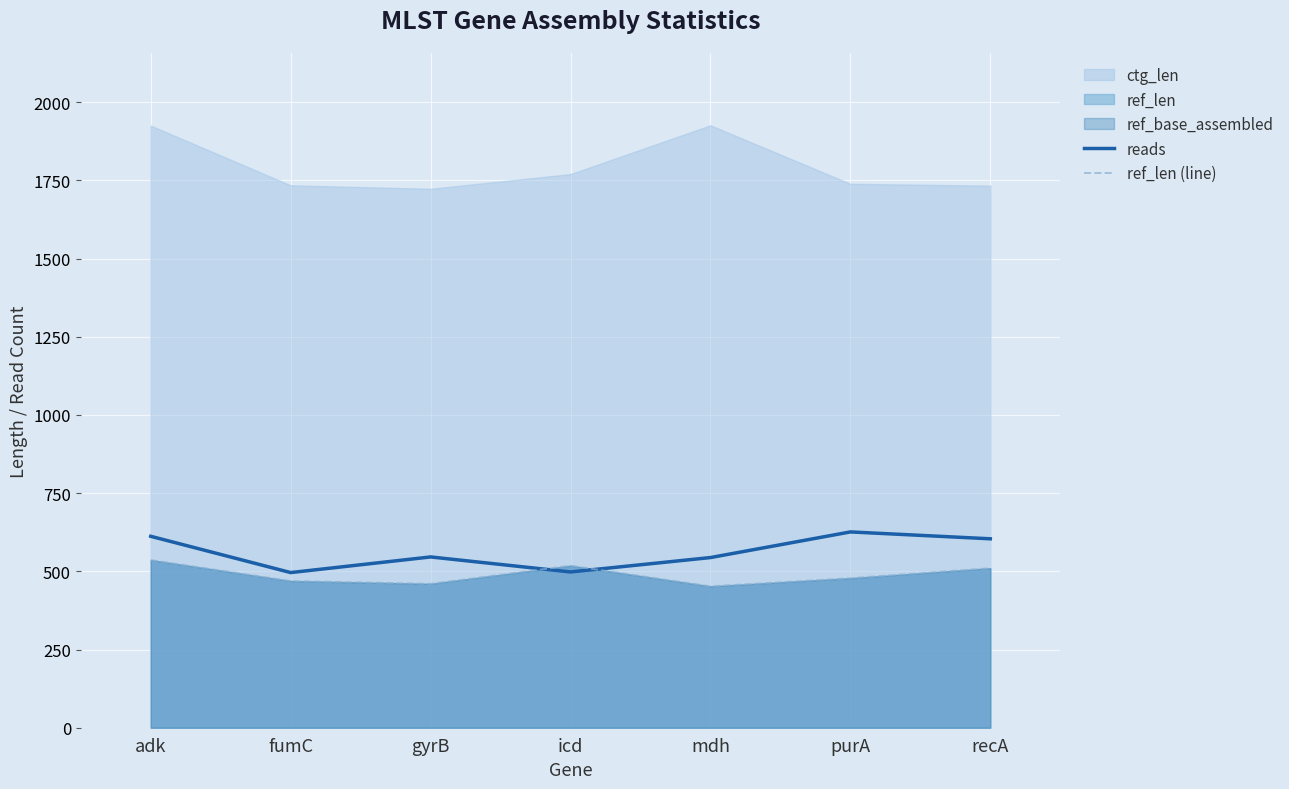

Is it true that ref_len (line) equals 315 at purA?

False